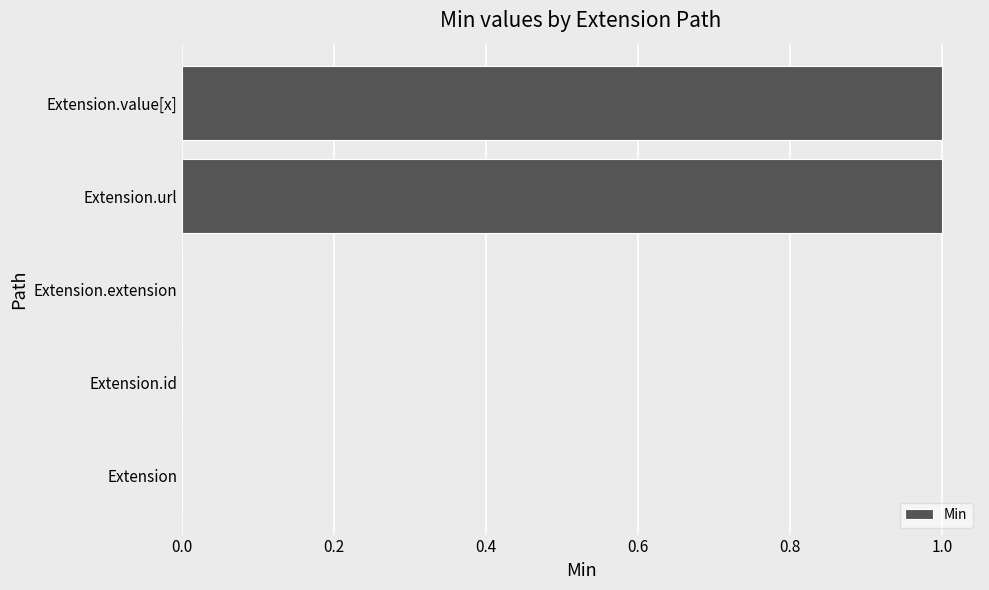

Is it true that the value at Extension.extension is -1?

False